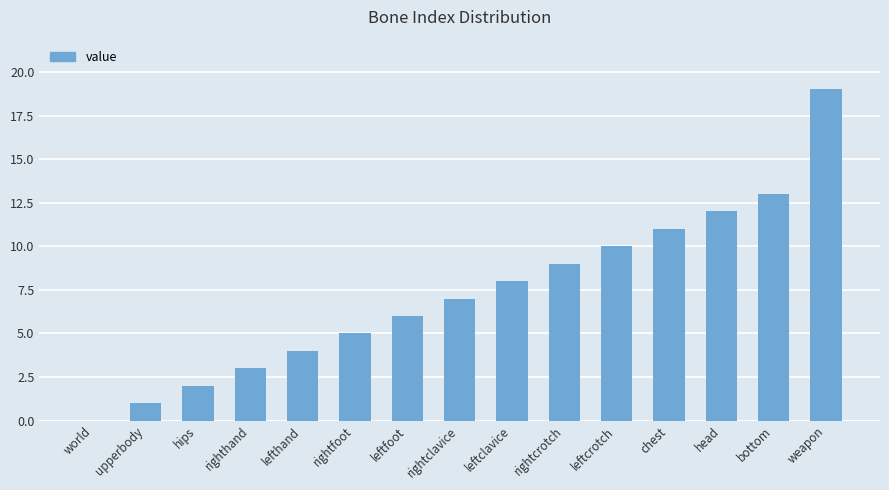

Reading left to right, transcribe all the data shown in this chart.

world=0	upperbody=1	hips=2	righthand=3	lefthand=4	rightfoot=5	leftfoot=6	rightclavice=7	leftclavice=8	rightcrotch=9	leftcrotch=10	chest=11	head=12	bottom=13	weapon=19